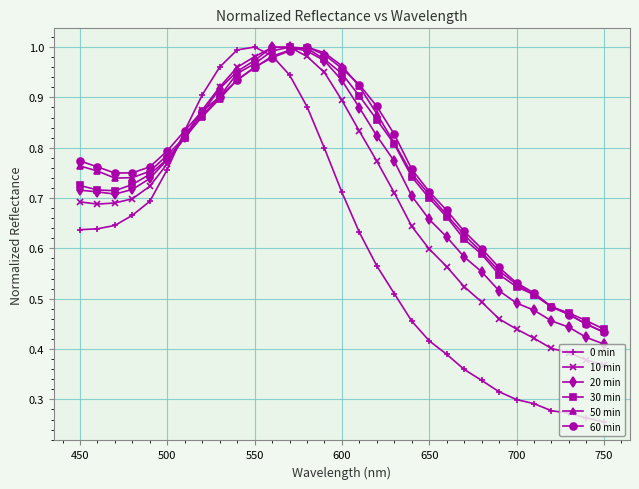

At how many categories does at least one series exceed 0?

31